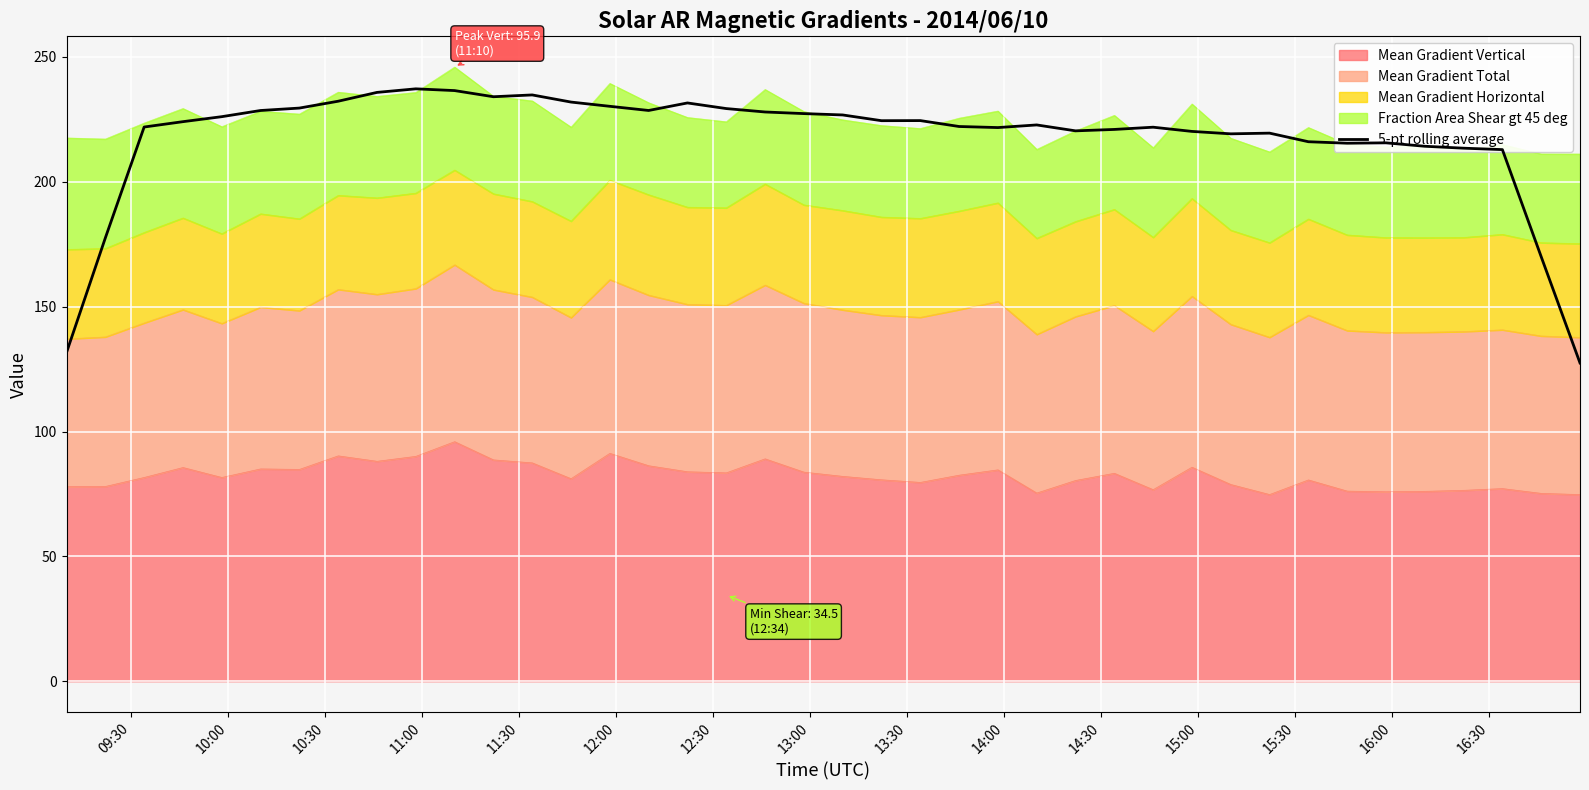

How many lines are shown in the chart?

1